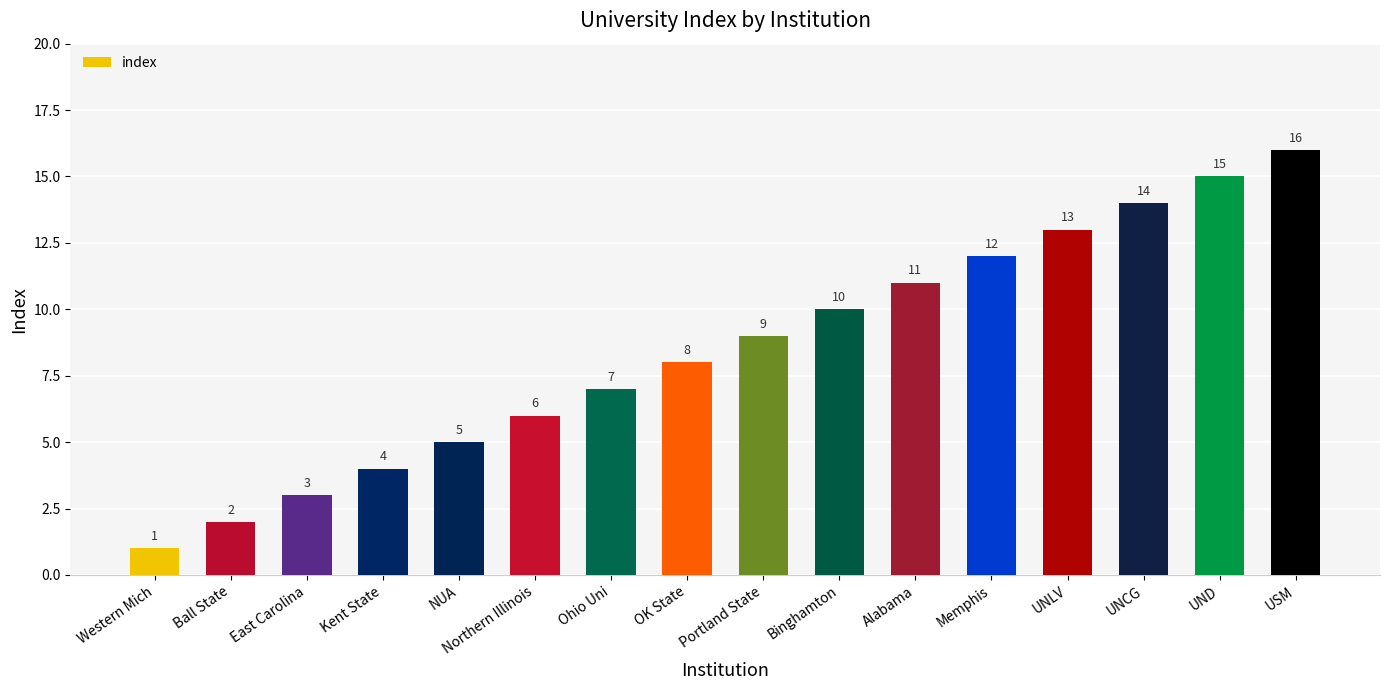

How many bars are there in total?

16